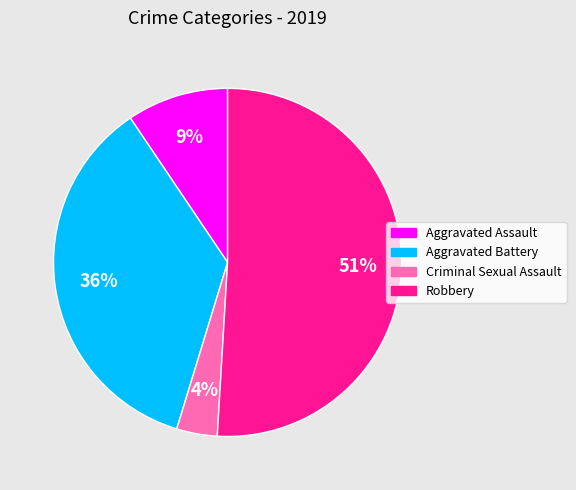

Is there any slice that represents more than half of the pie?

Yes